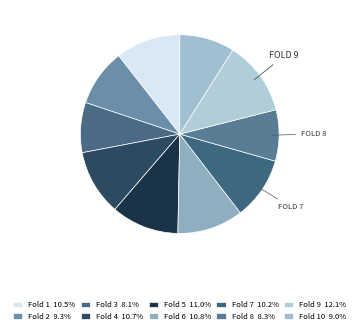

Rank the categories by value from lowest to highest.

3, 8, 10, 2, 7, 1, 4, 6, 5, 9